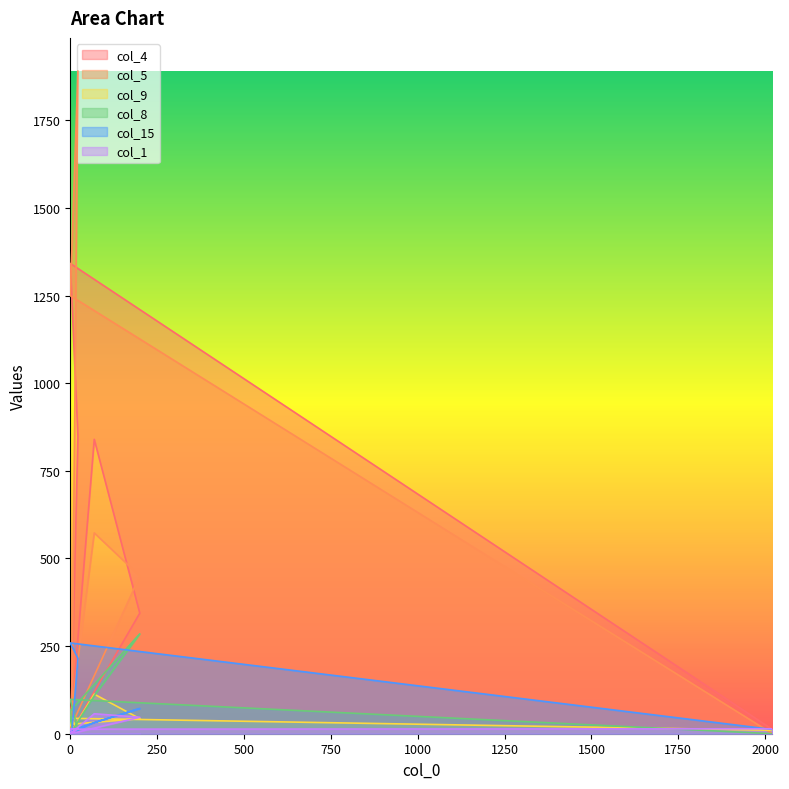

What is the value of the col_9 point at the 2nd from the left?

18